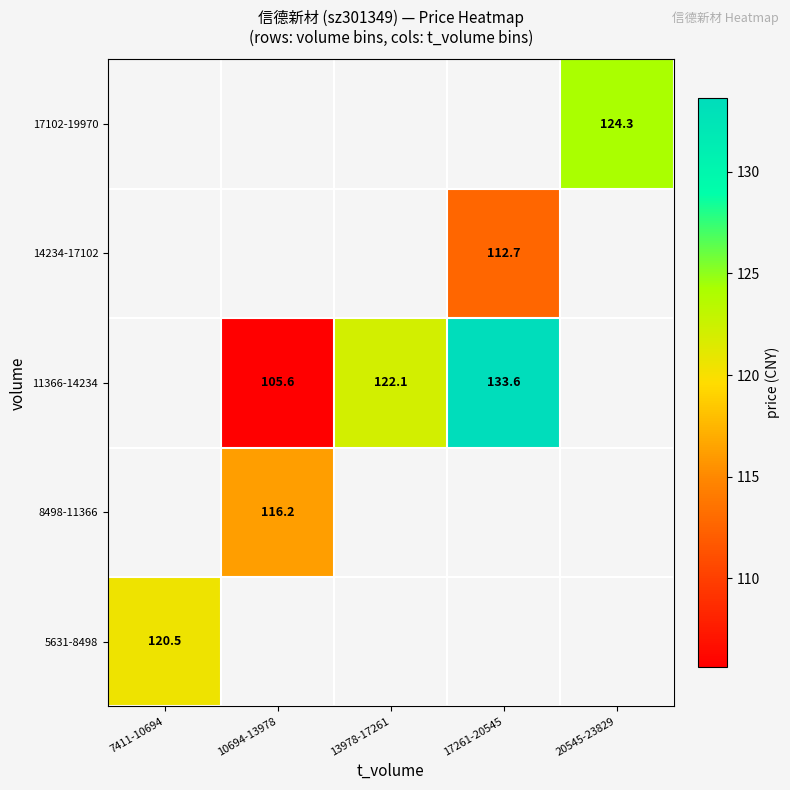

Is the value of 14234-17102 at 7411-10694 greater than the value of 8498-11366 at 20545-23829?

No